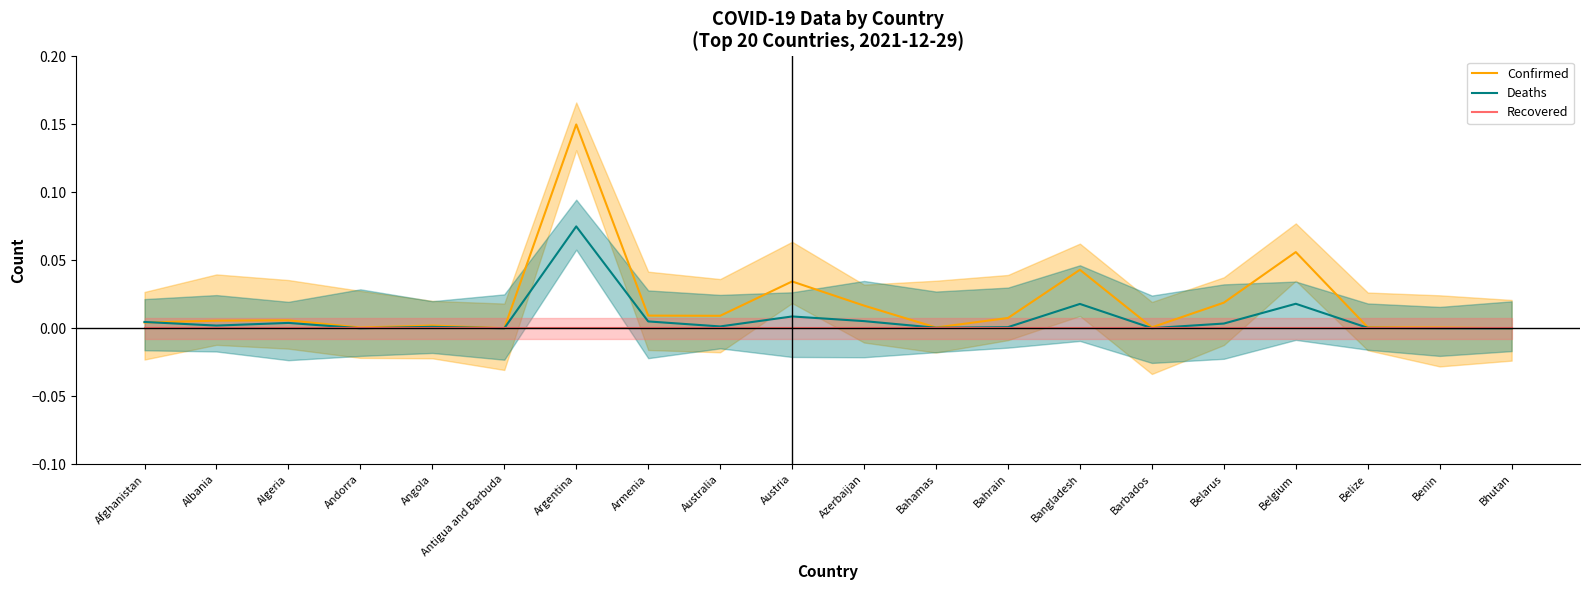

In Deaths, how many points are higher than both neighbors (excluding endpoints)?

6